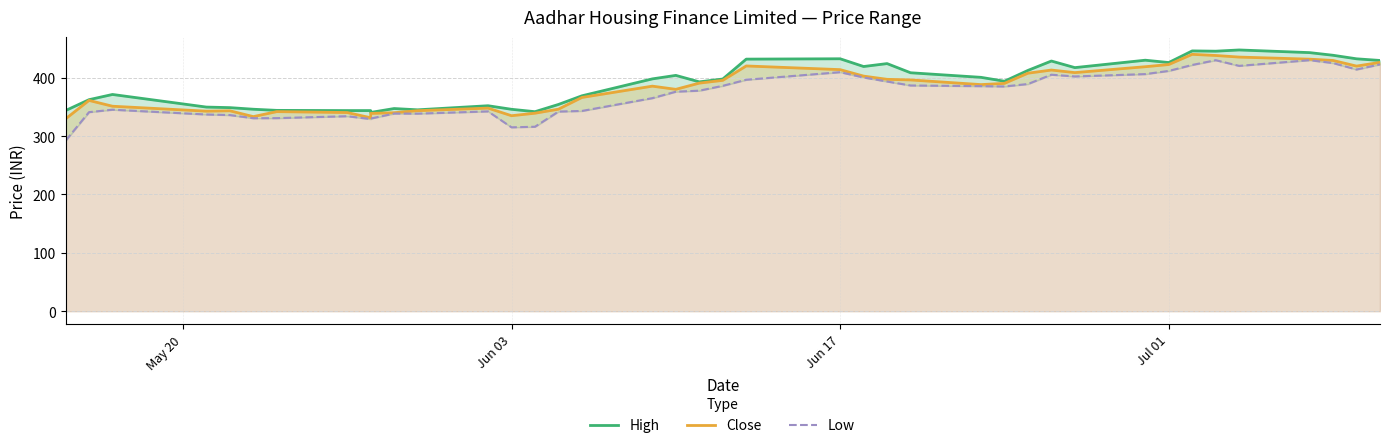

Reading left to right, extract all data points from this chart.

High: 343.7	362.4	371.3	349.7	348.8	346.0	344.0	343.7	343.7	340.5	347.2	345.0	352.0	345.9	341.8	354.2	369.0	398.0	404.0	392.9	397.8	431.9	432.5	419.2	424.2	408.5	400.6	394.0	412.5	428.6	417.3	430.0	426.0	446.0	445.5	447.5	443.0	438.5	432.4	429.5
Close: 329.5	361.1	351.1	342.7	343.4	333.4	341.9	340.4	331.4	338.8	340.0	343.5	347.9	334.9	339.2	346.1	366.2	385.5	380.1	390.8	395.5	420.1	413.9	402.8	397.2	396.2	388.2	390.3	407.8	413.1	408.8	418.9	422.6	440.0	438.1	435.4	431.8	429.5	419.9	426.2
Low: 292.0	341.0	345.2	337.0	336.0	330.6	330.8	334.0	329.2	330.0	338.6	338.5	342.3	315.0	316.0	342.0	343.0	365.0	376.0	377.8	386.1	396.5	409.5	400.4	393.5	386.7	385.5	385.0	389.2	405.1	402.1	406.2	411.6	421.9	430.0	420.3	430.0	425.1	414.0	422.9